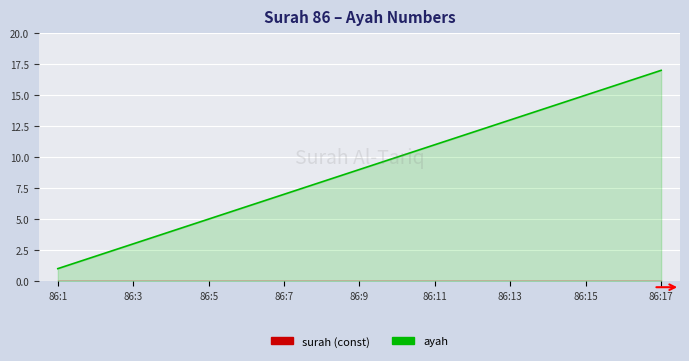

What are all the series names shown in the legend?

ayah, surah (const)